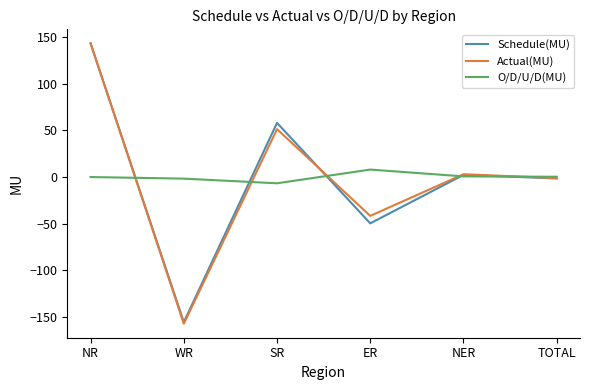

At SR, list the series in order from smallest to largest.

O/D/U/D(MU), Actual(MU), Schedule(MU)